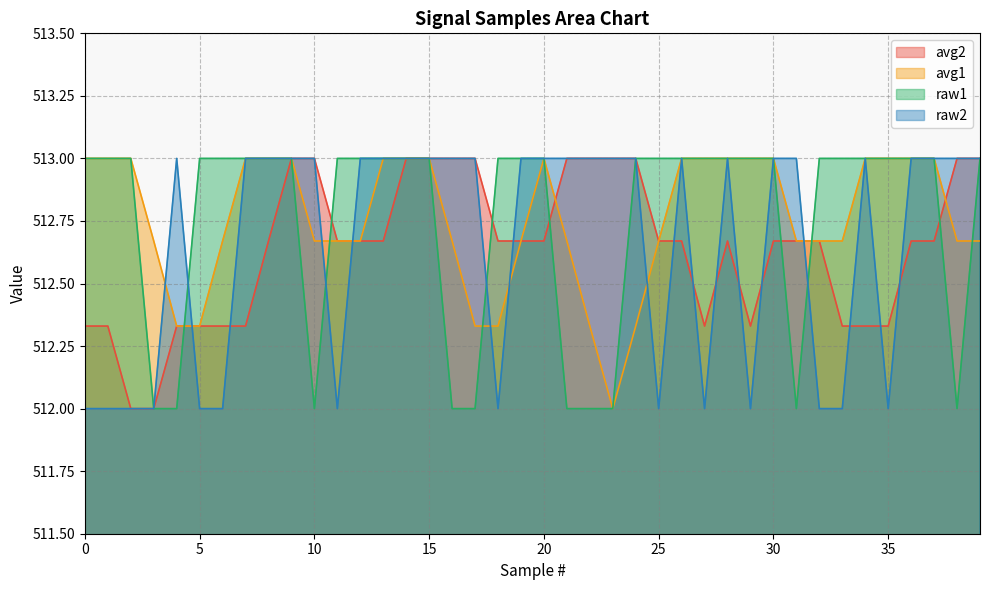

How many intersections are there between avg2 and avg1?

2